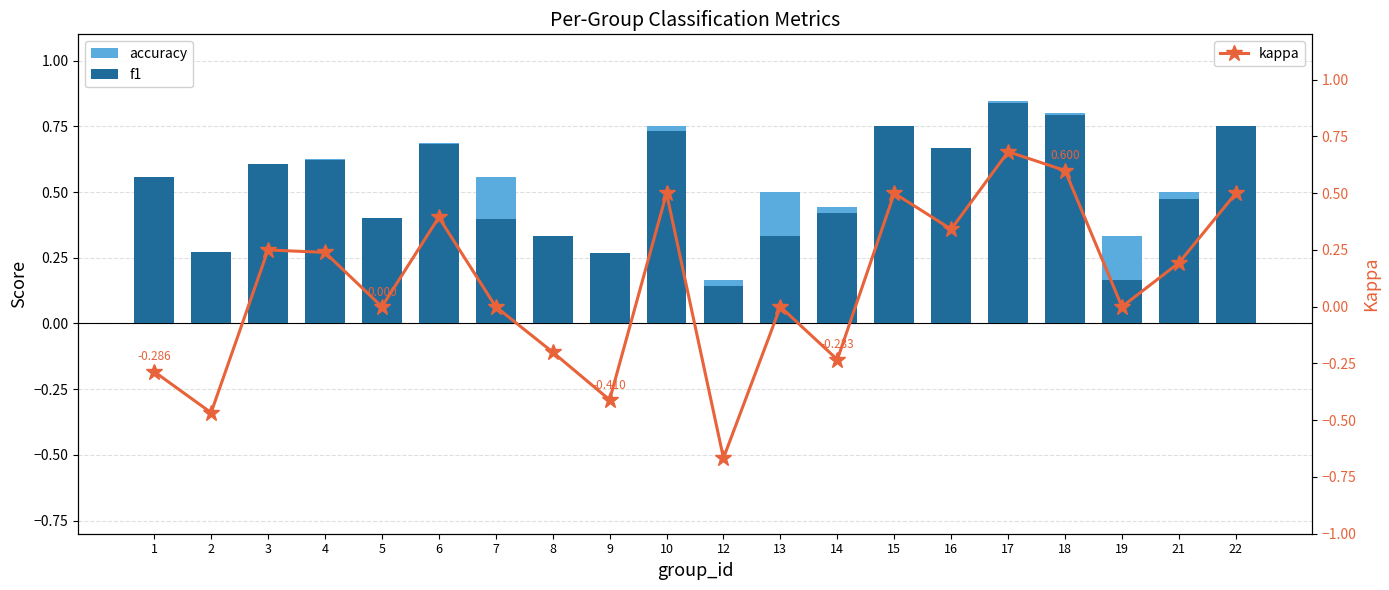

What is the spread (max minus min) of values at 10?

0.2